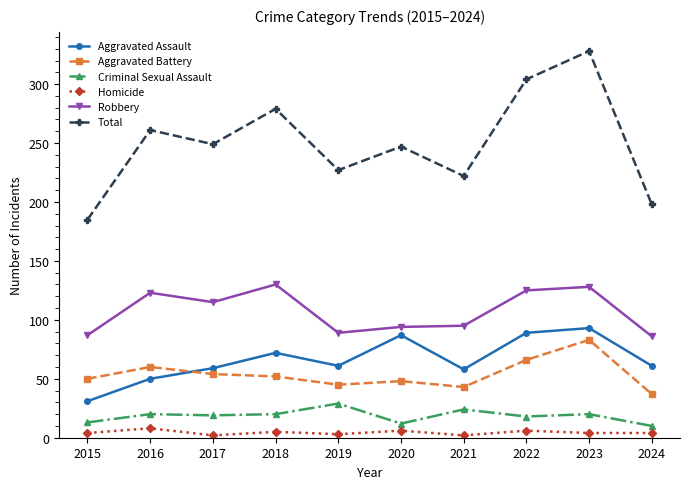

The value of Aggravated Assault at 2023 is 50. True or false?

False